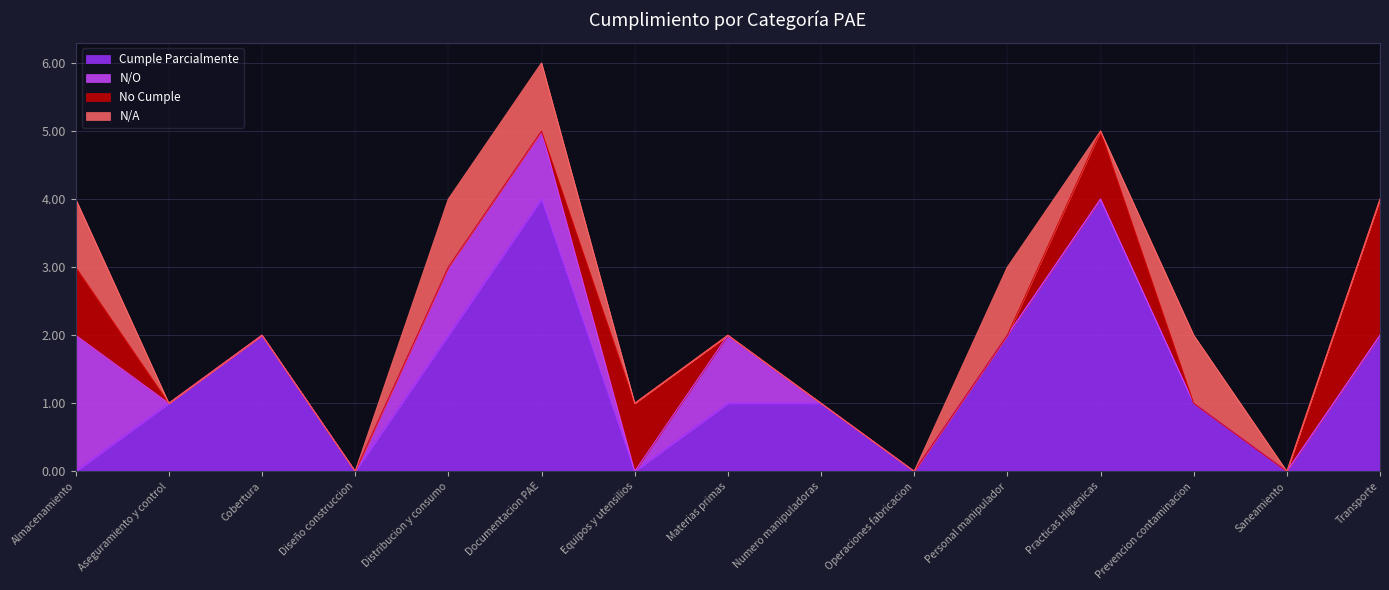

Is the value of N/O at Equipos y utensilios greater than the value of N/A at Practicas Higienicas?

No